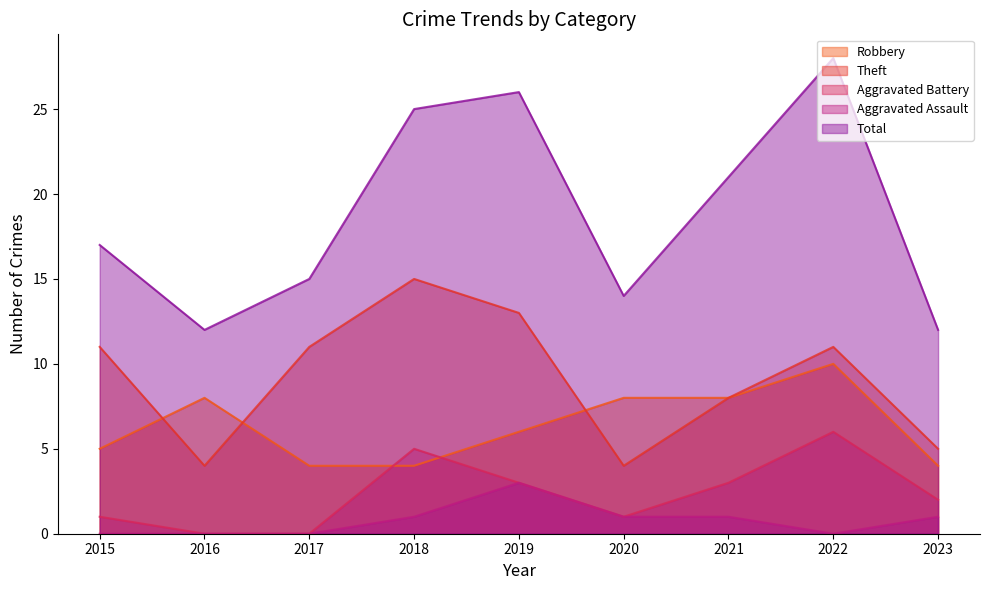

What is the sum of the Aggravated Assault values at 2020 and 2016?

1